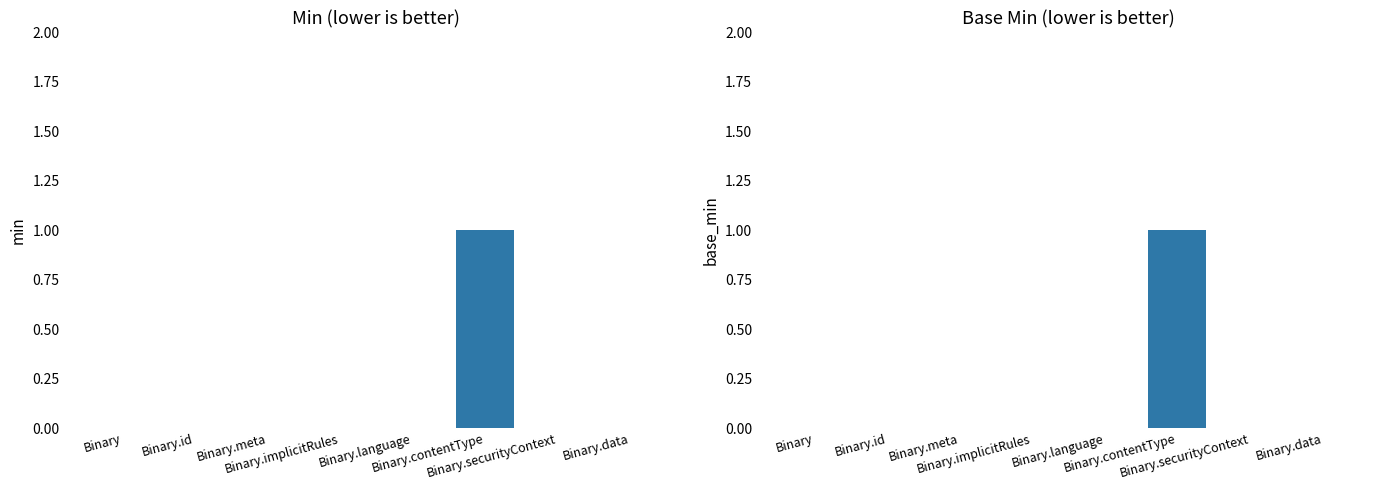

At how many categories does at least one series exceed 0?

1